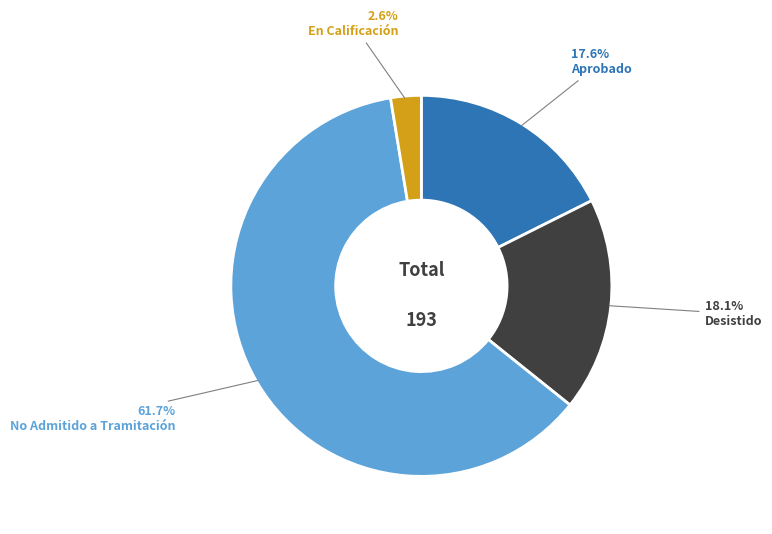

Is there any slice that represents more than half of the pie?

Yes